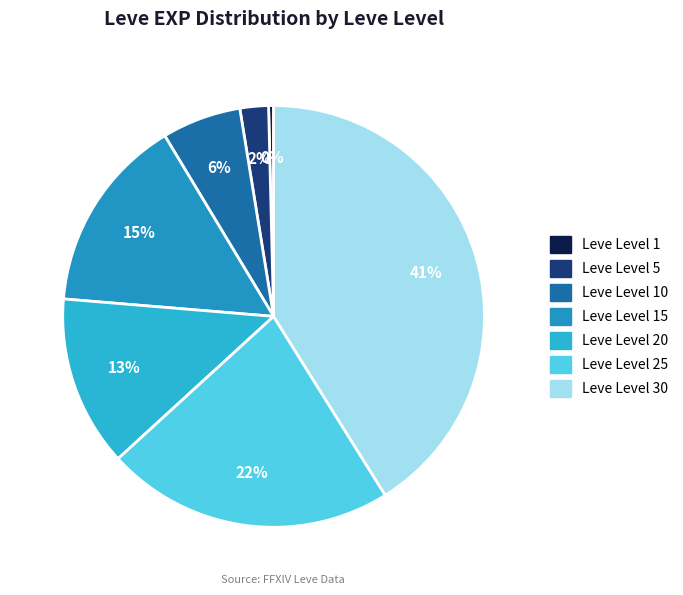

How much of the chart is everything except Leve Level 20?

86.9%